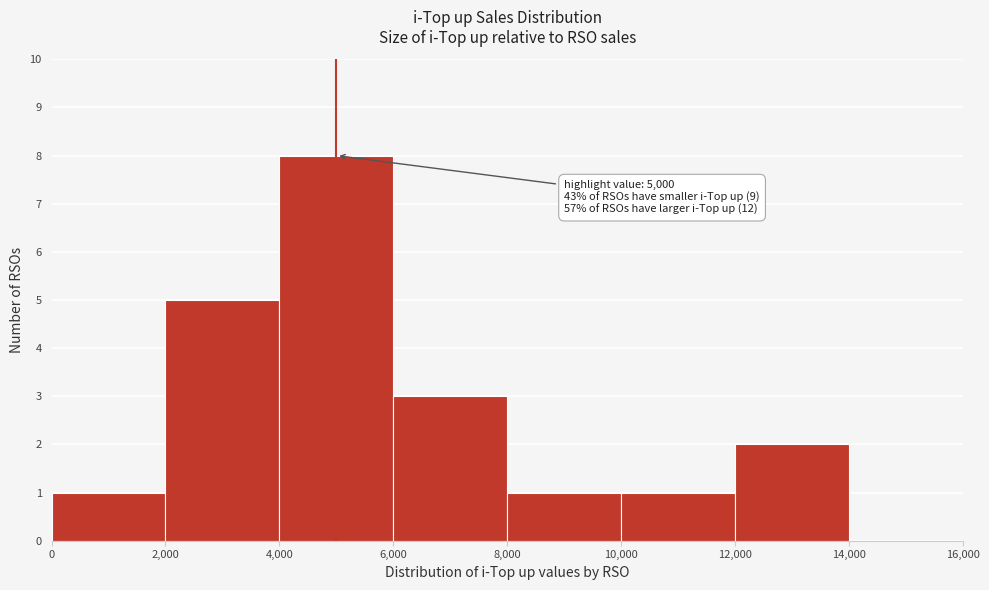

Which range on the x-axis has the tallest bar?

4,000 to 6,000